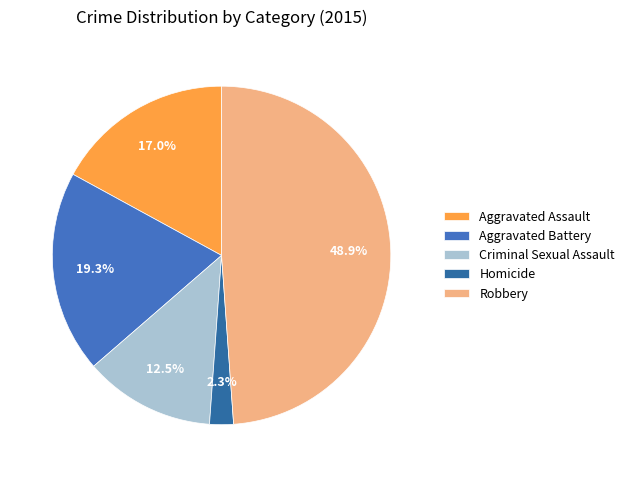

To the nearest percent, what is the average slice percentage?

20%